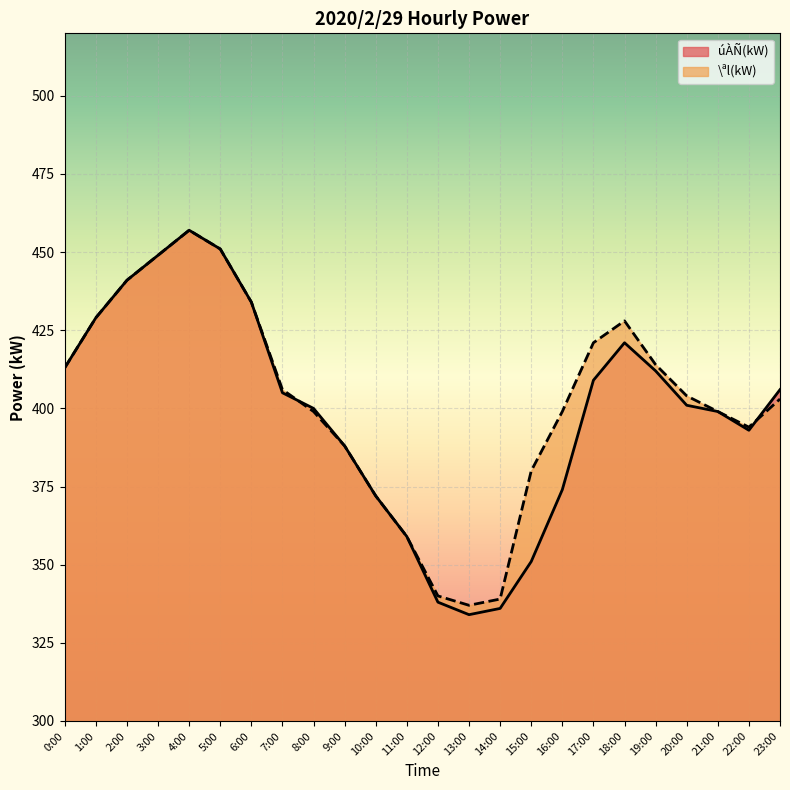

At which category is the sum across all series the highest?

4:00